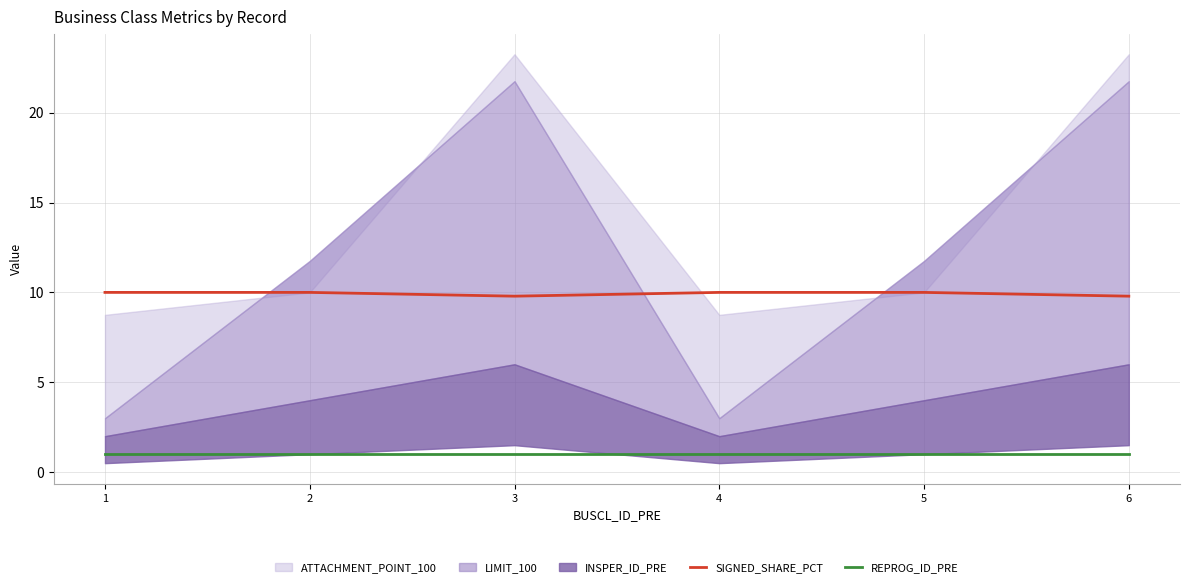

In SIGNED_SHARE_PCT, how many points are lower than both neighbors (excluding endpoints)?

1